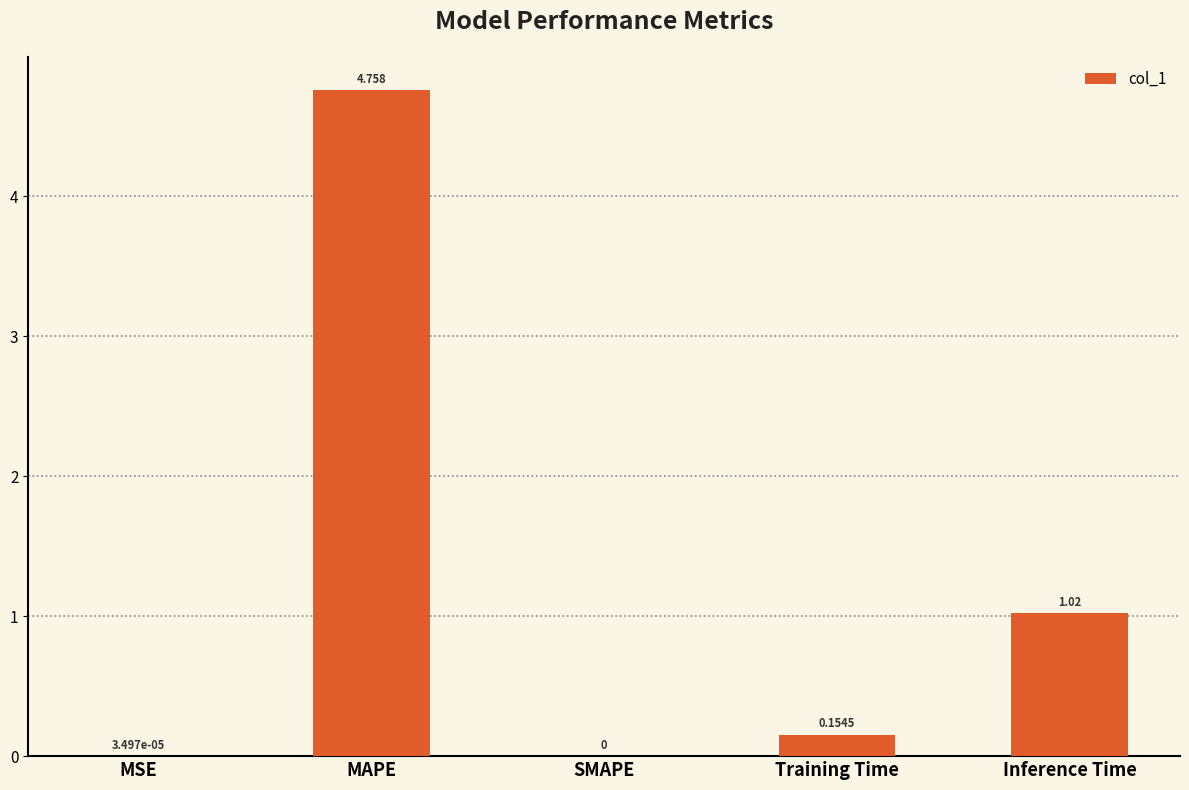

Which category has the highest value across all series?

MAPE